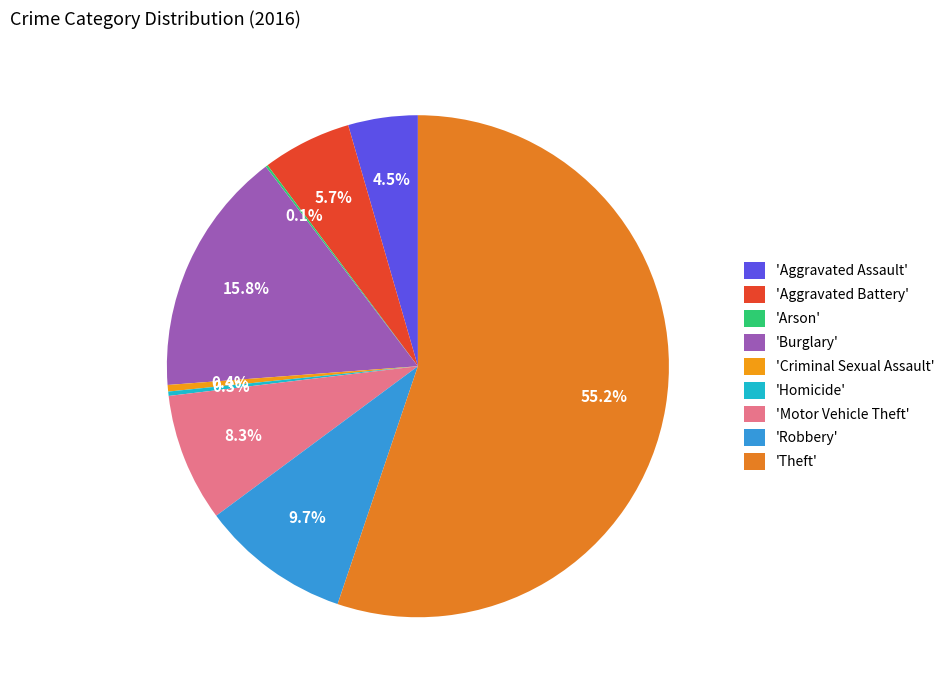

Count the number of slices in the pie.

9